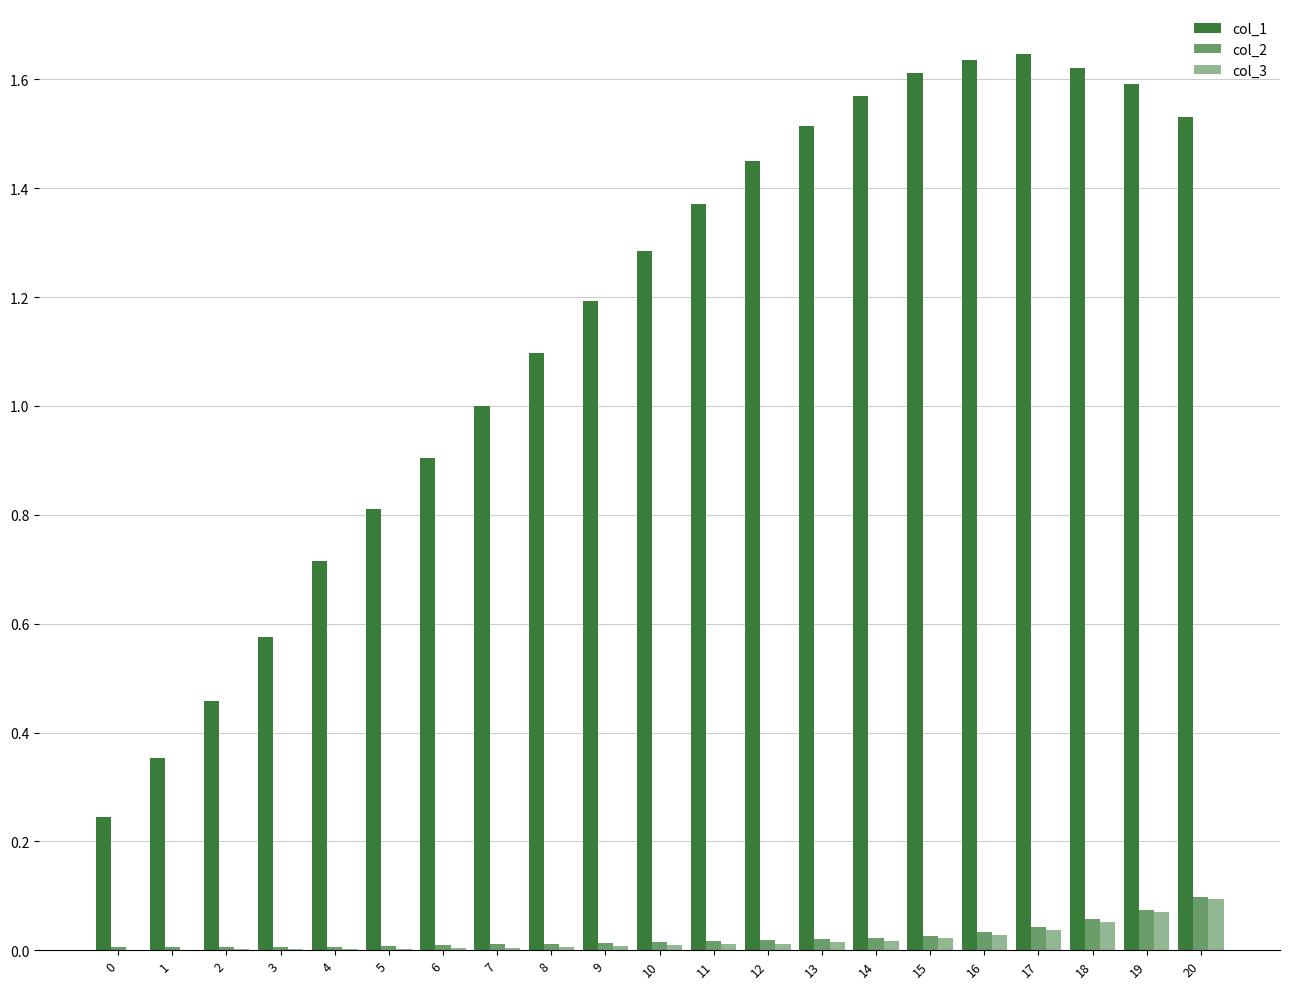

Where is col_2 nearest to the value 0?

1